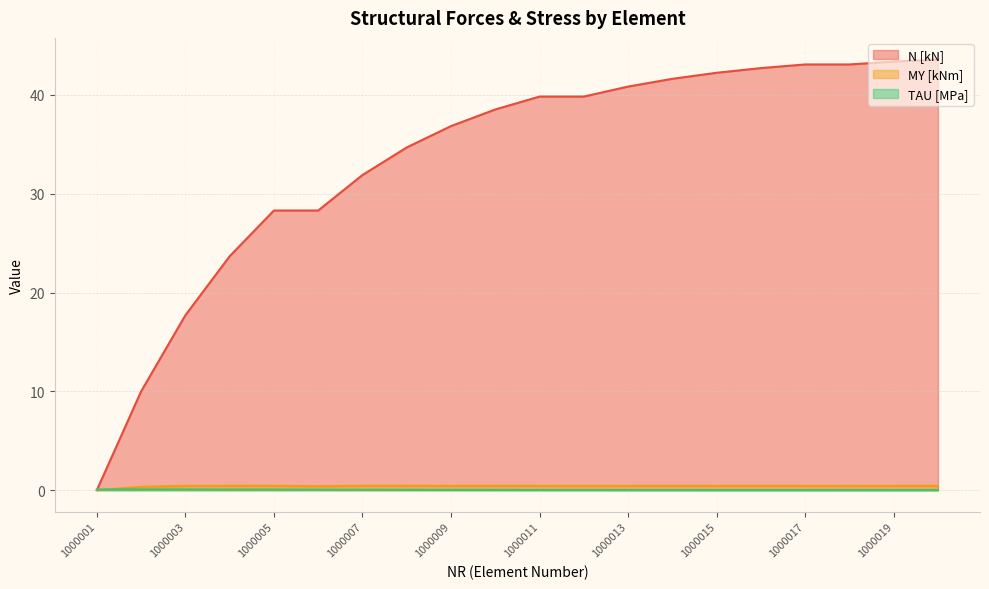

How many interior local peaks does the MY [kNm] series have?

5